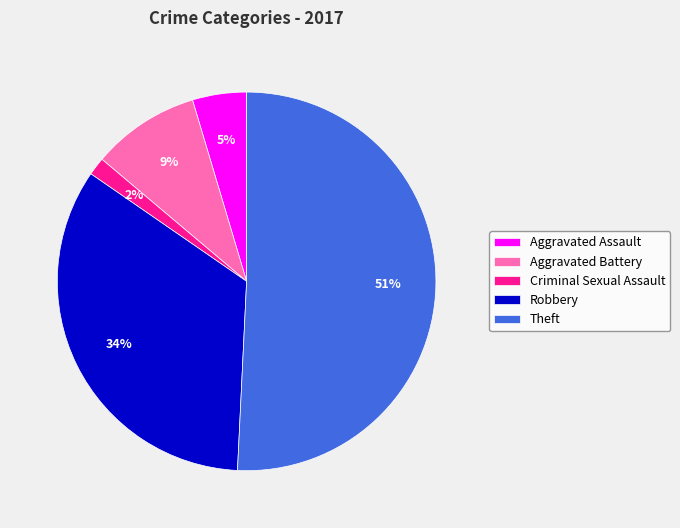

To the nearest percent, what portion does Aggravated Battery represent?

9%